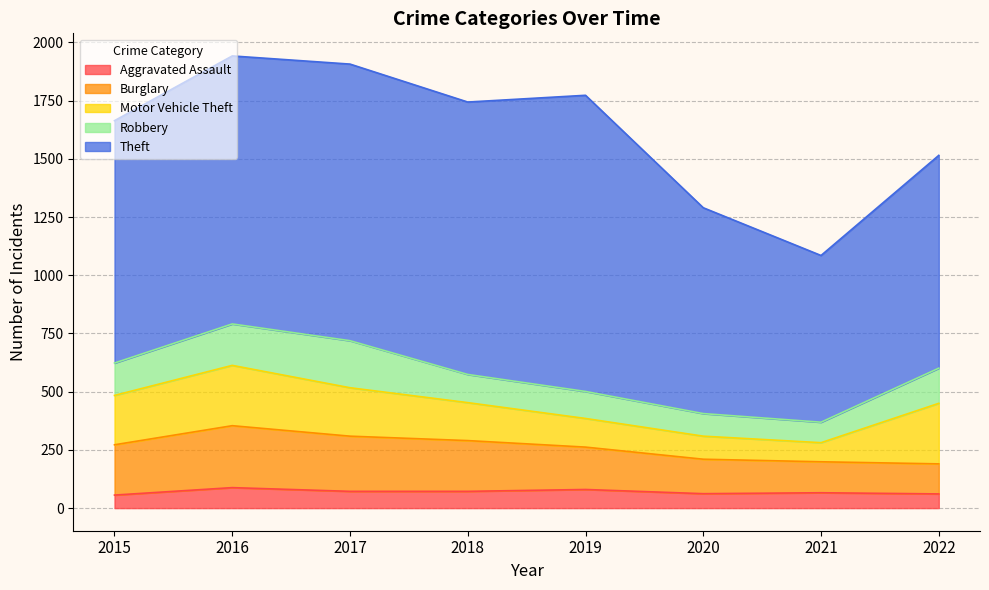

At which category is the sum across all series the highest?

2016